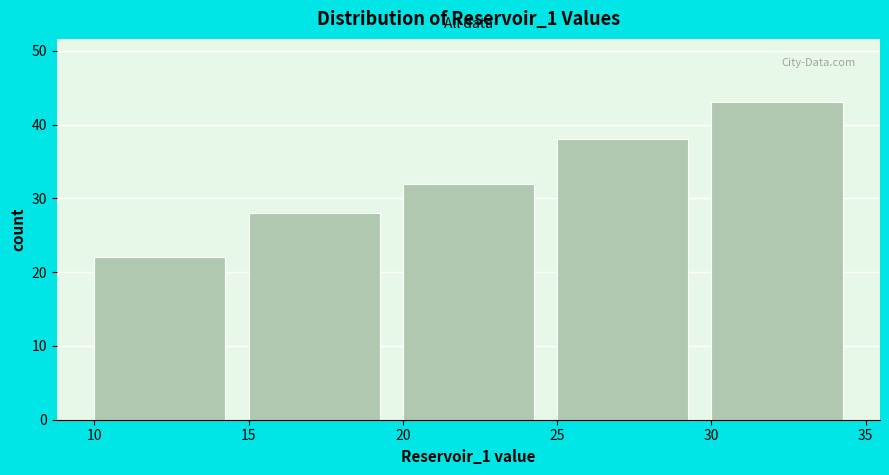

Reading left to right, list every bar in this chart as the range it spans on the x-axis followed by its height. The values are not printed on the chart, so give them approximately, as read against the axis.

10 to 15: 22
15 to 20: 28
20 to 25: 32
25 to 30: 38
30 to 35: 43